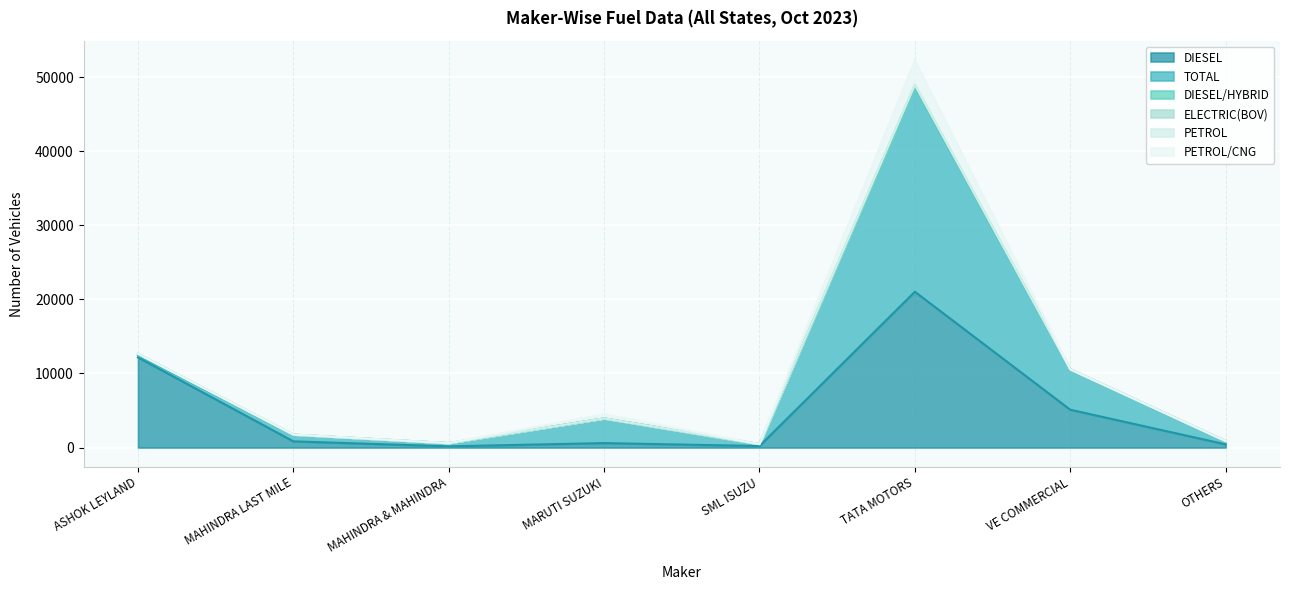

List the series in order of their peak value, lowest first.

PETROL, DIESEL/HYBRID, ELECTRIC(BOV), PETROL/CNG, DIESEL, TOTAL